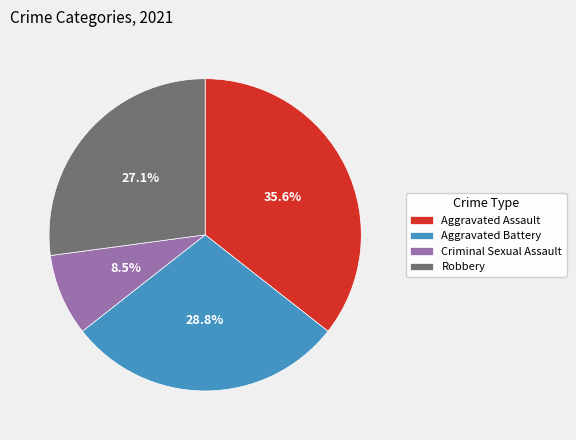

Is there a majority slice in this chart?

No